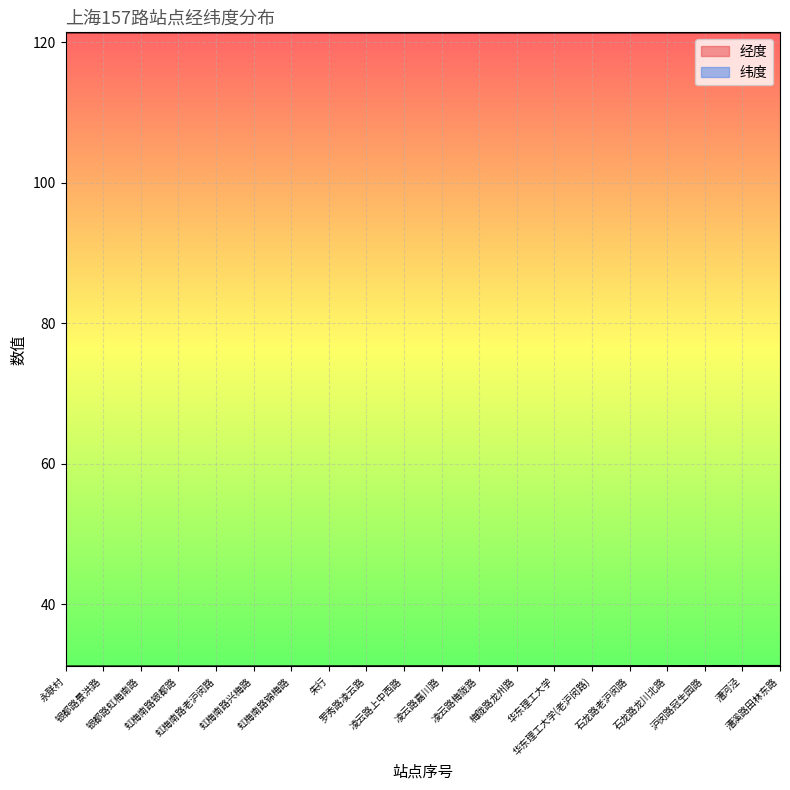

True or false: 纬度 and 经度 intersect in this chart.

False